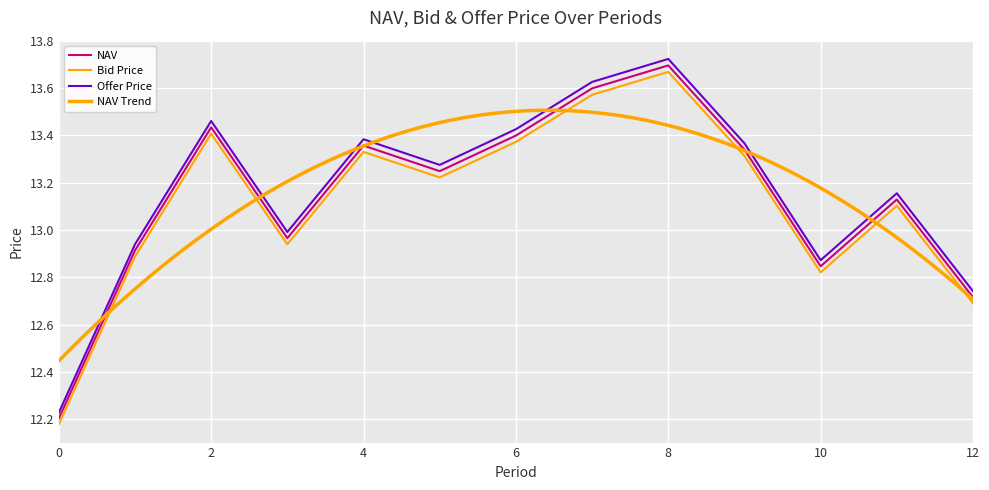

What is the sum of all Offer Price values?

171.2